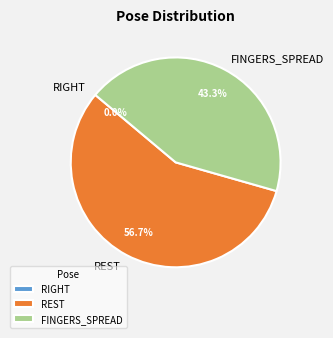

True or false: REST accounts for 57% of the total.

True